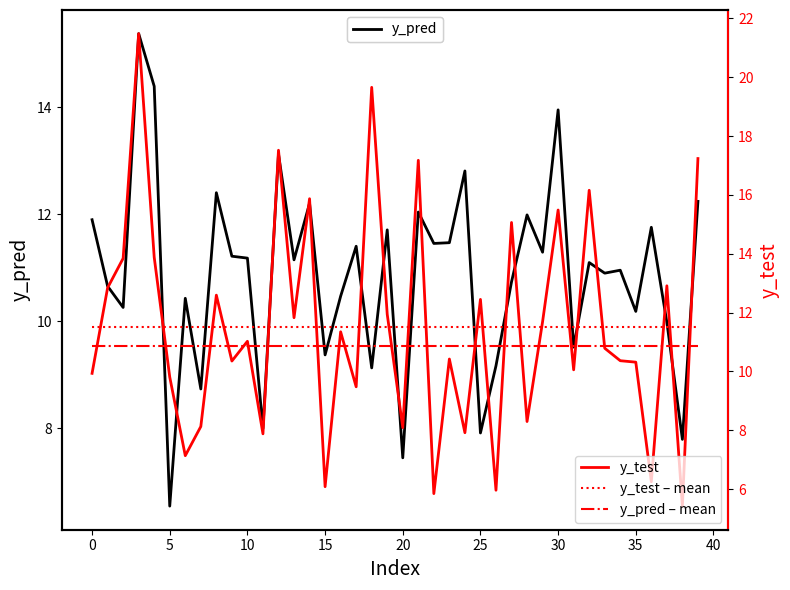

Is it true that y_test equals 5.8 at 31?

False